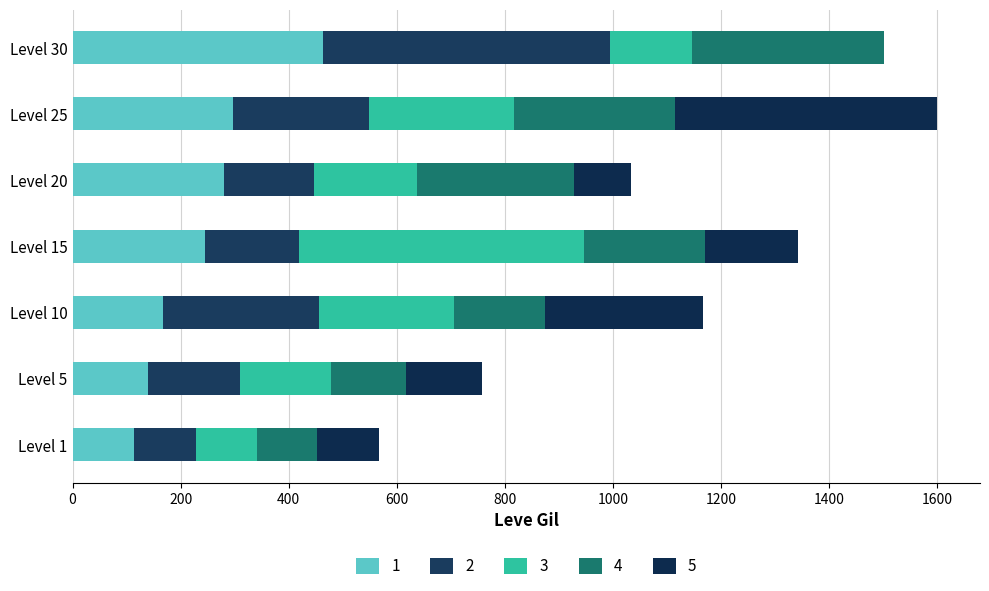

Count the number of categories in the chart.

7